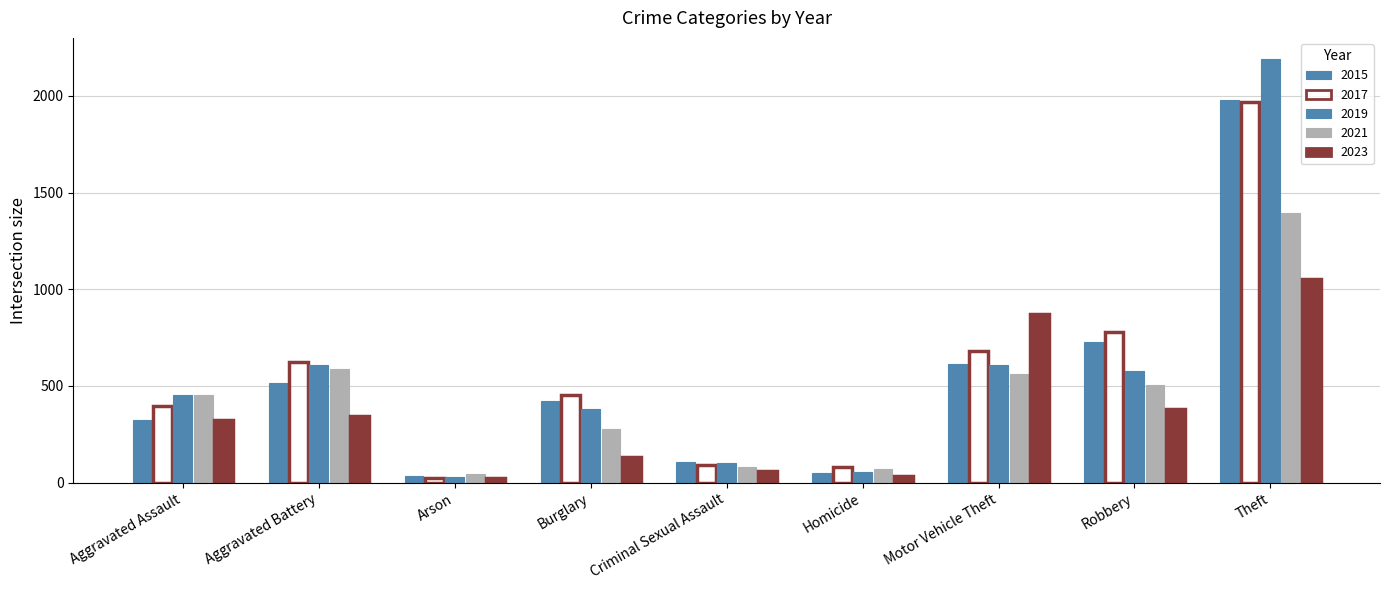

Count the number of data series in this chart.

5